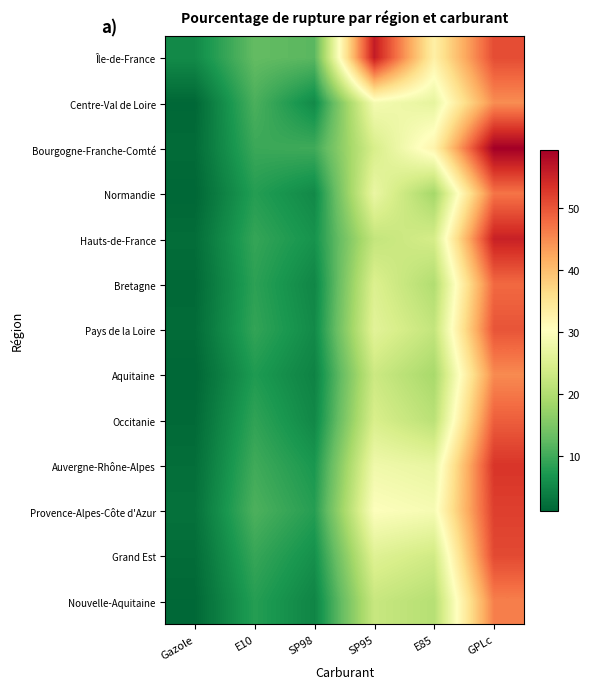

Which category has the highest value across all series?

GPLc